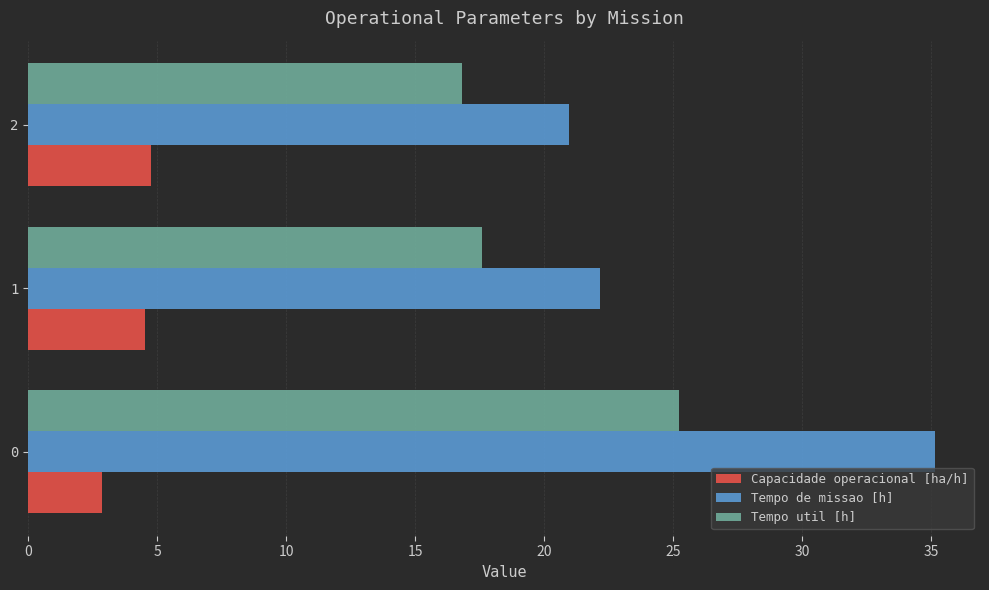

At 0, list the series in order from largest to smallest.

Tempo de missao [h], Tempo util [h], Capacidade operacional [ha/h]